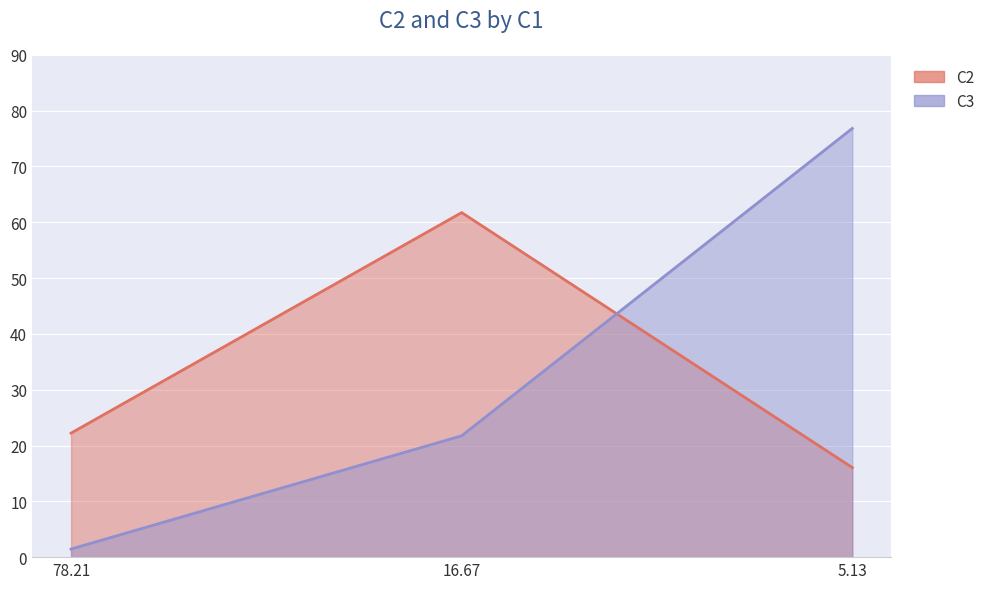

Count the number of categories in the chart.

3